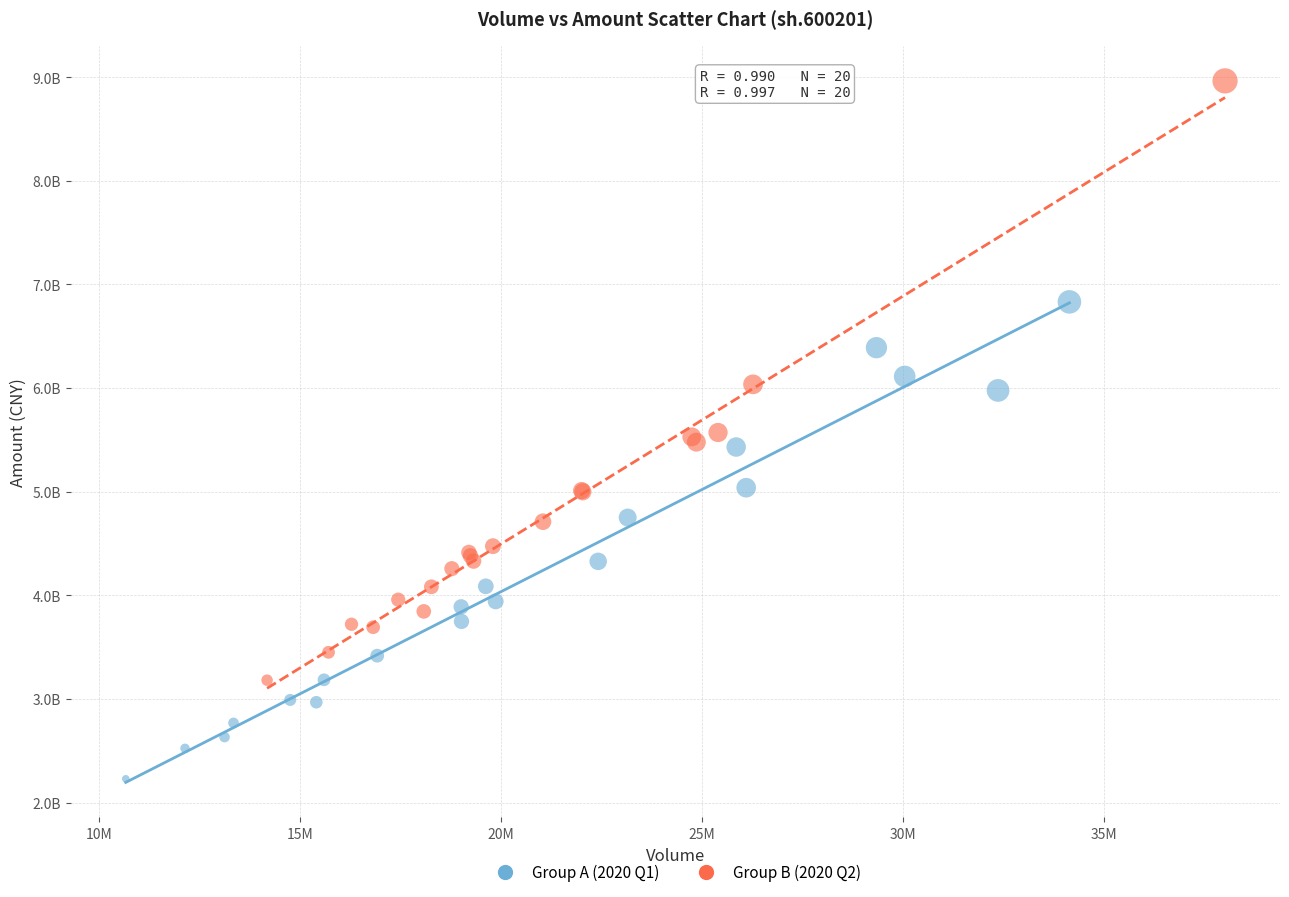

Which series has the widest spread of Y values?

Group B (2020 Q2)